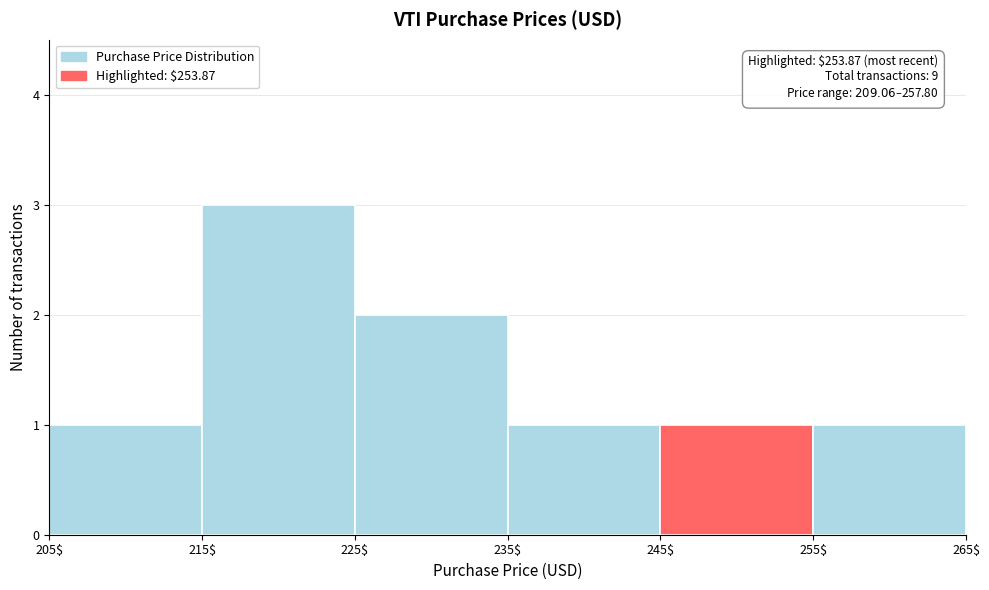

Over which range of the x-axis is the bar tallest?

215$ to 225$